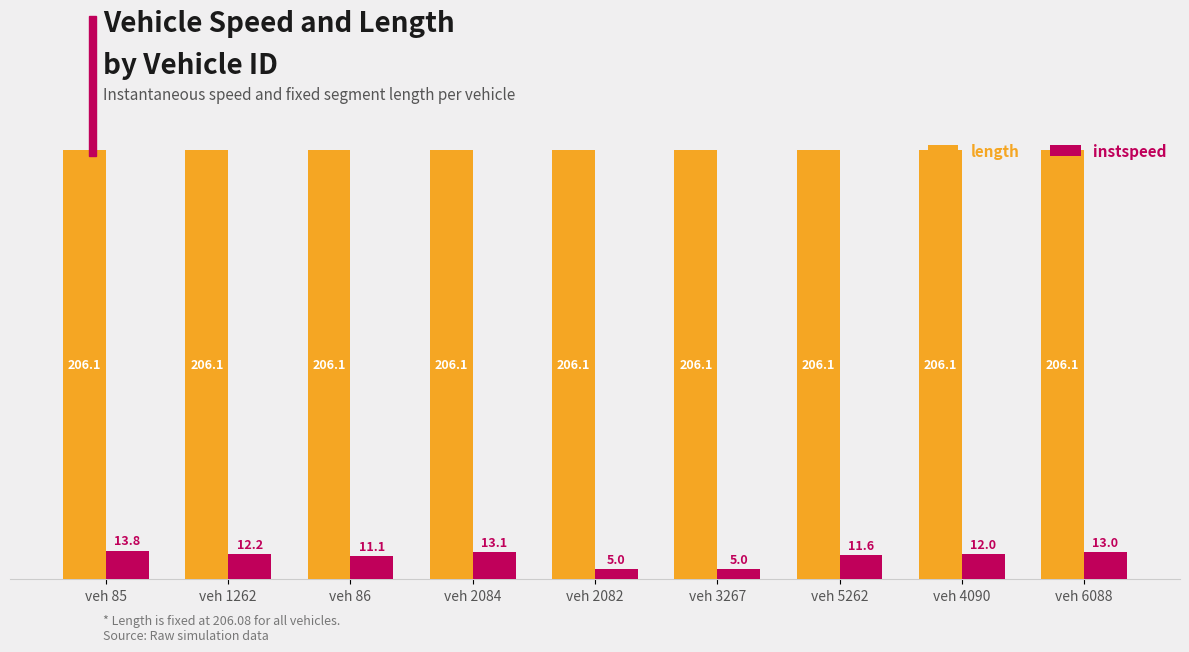

Between veh 1262 and veh 3267, which series saw the biggest shift?

instspeed